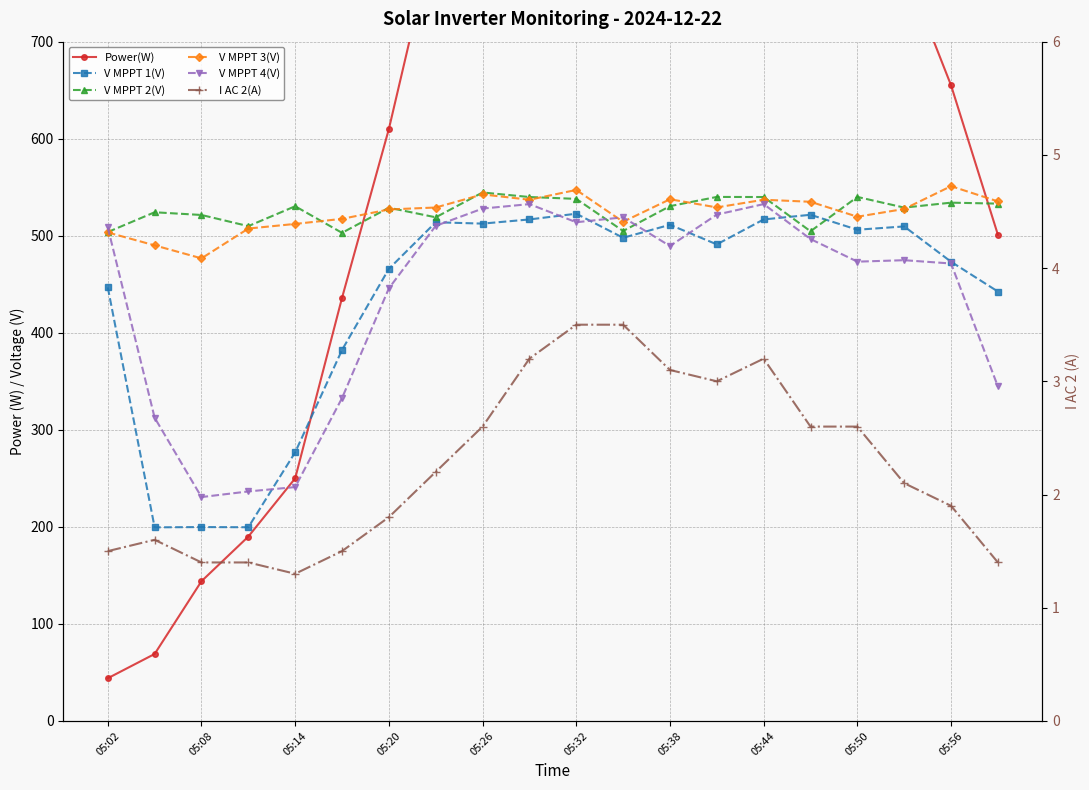

How many interior local peaks does the V MPPT 3(V) series have?

5